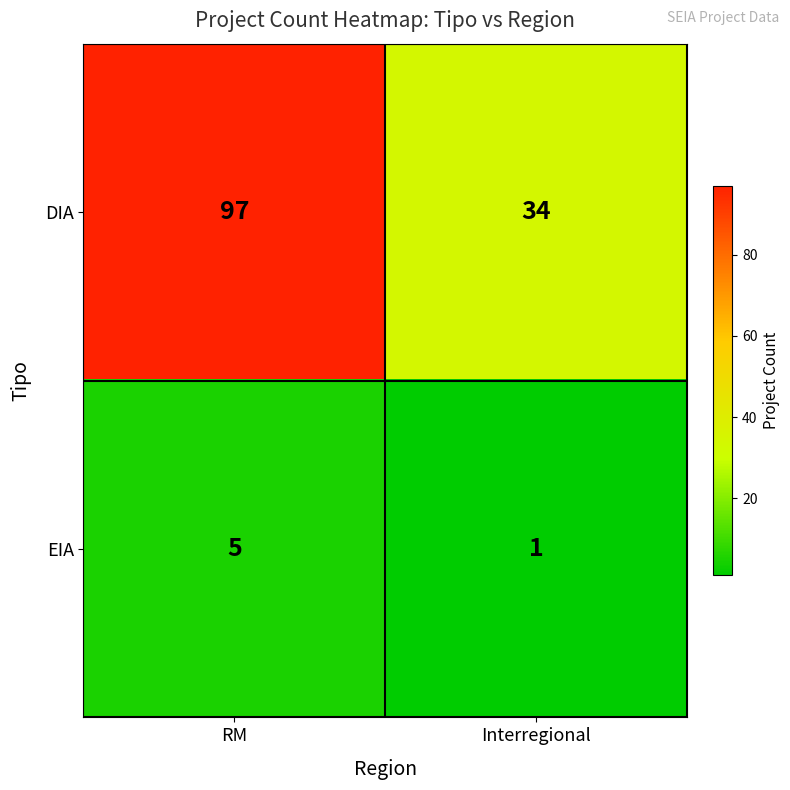

At Interregional, list the series in order from smallest to largest.

EIA, DIA